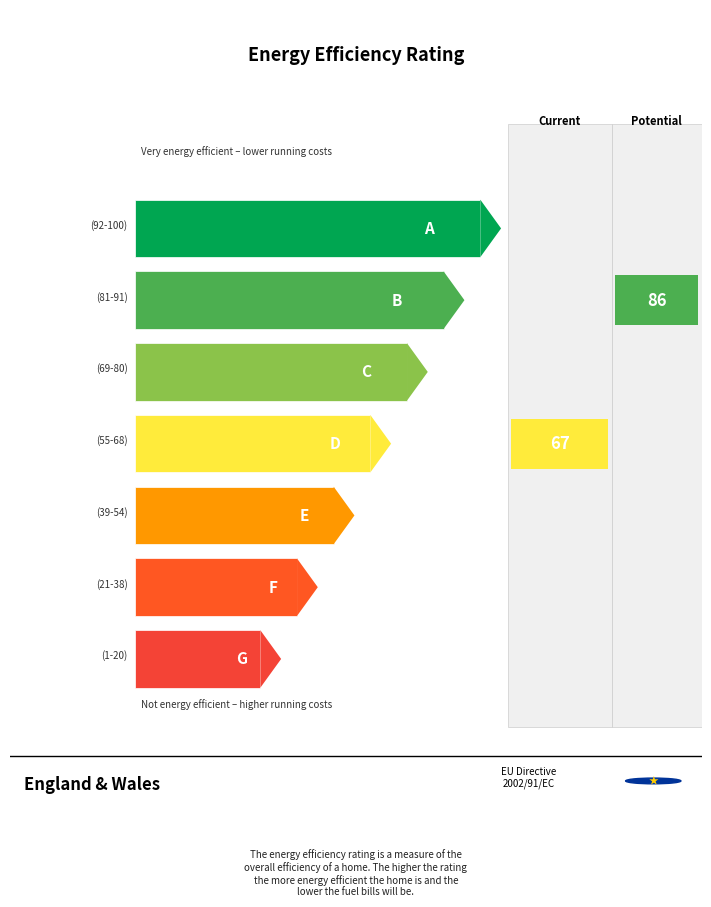

Does the chart contain any negative values?

No